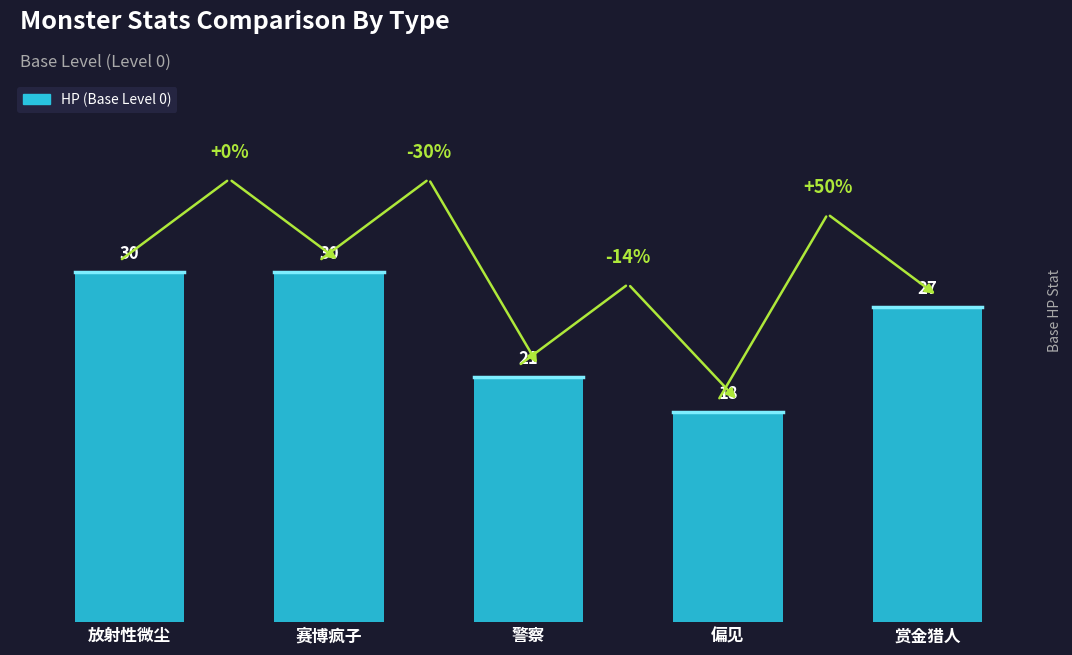

What value does the data have at 放射性微尘, to the nearest 5?

30